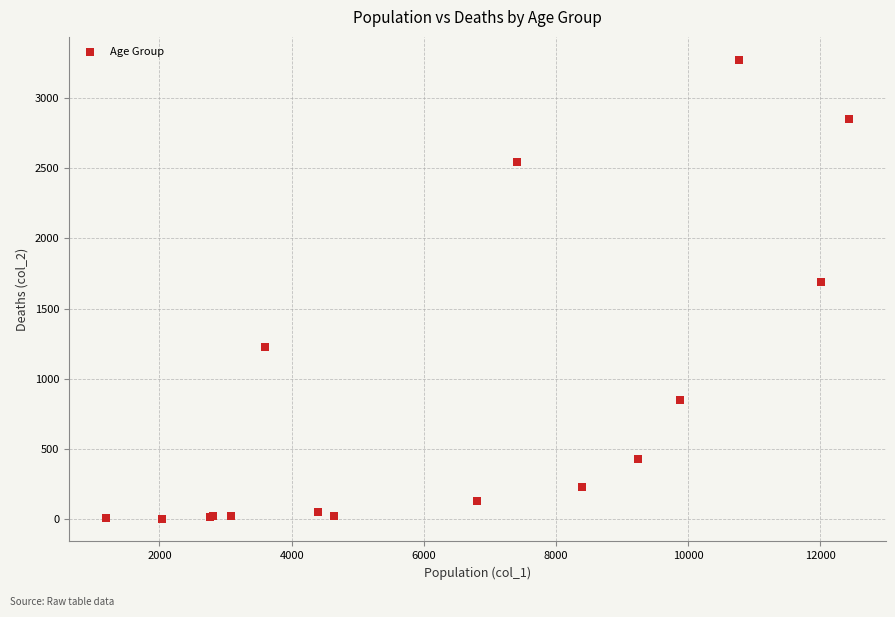

What Y value in the scatter plot is closest to 1638?

1690